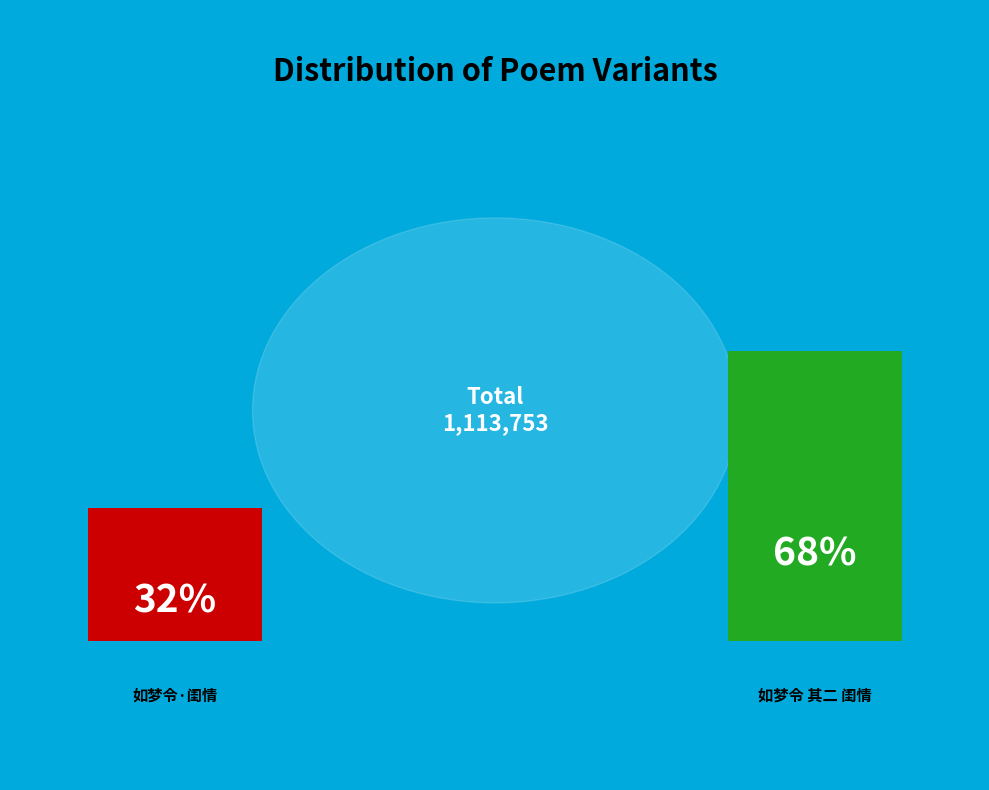

What percentage is the 如梦令·闺情，和李易安韵 slice, to the nearest percent?

32%